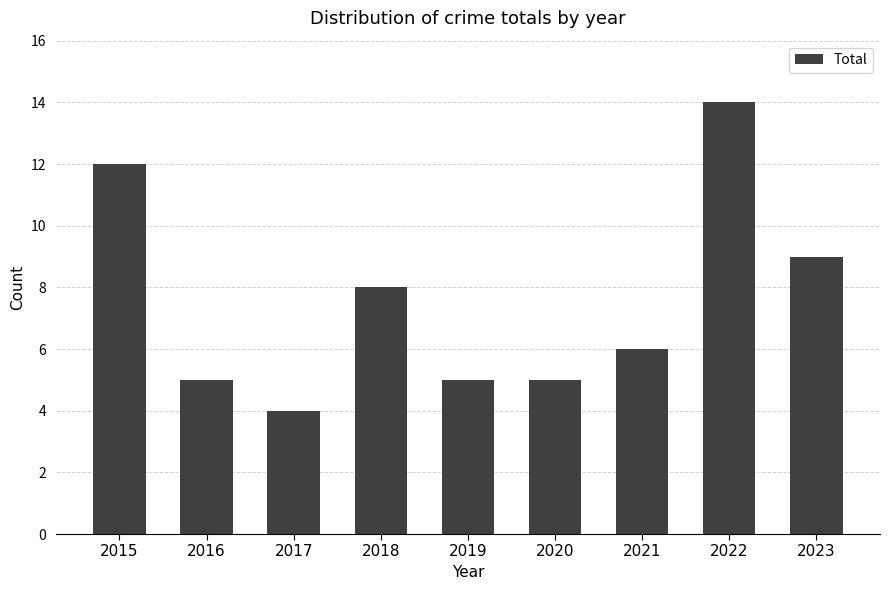

What is the sum of the values at 2015 and 2016?

17